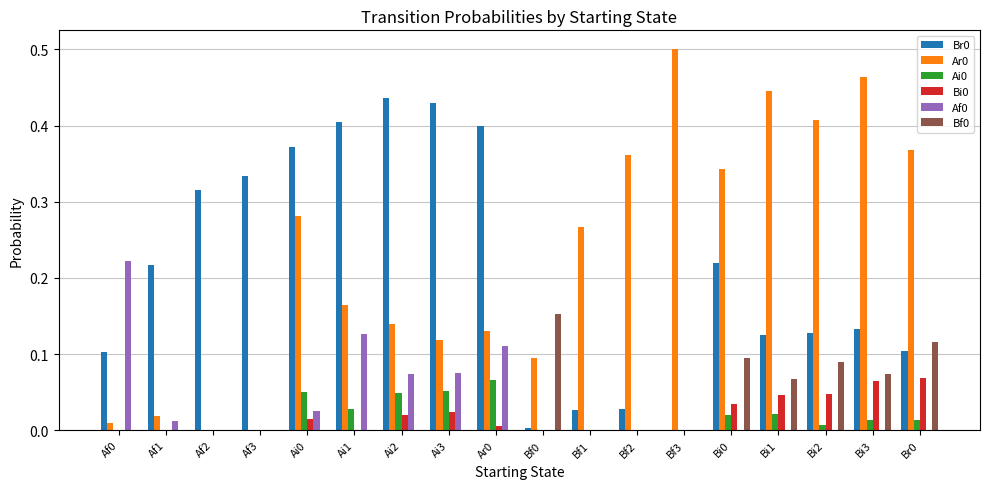

The value of Br0 at Bi1 is 0.2. True or false?

False